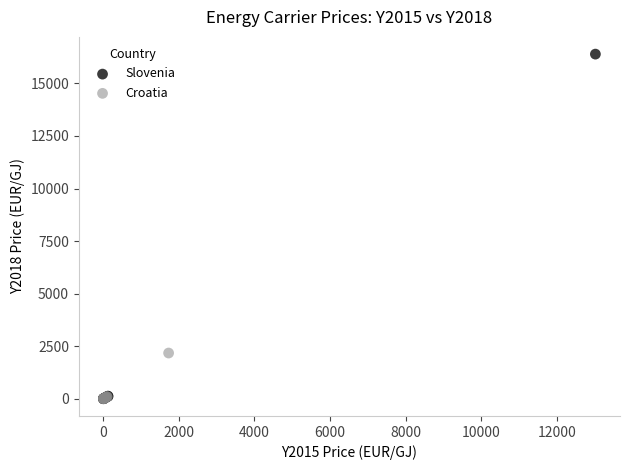

Which series has the largest Y range (max minus min)?

Slovenia